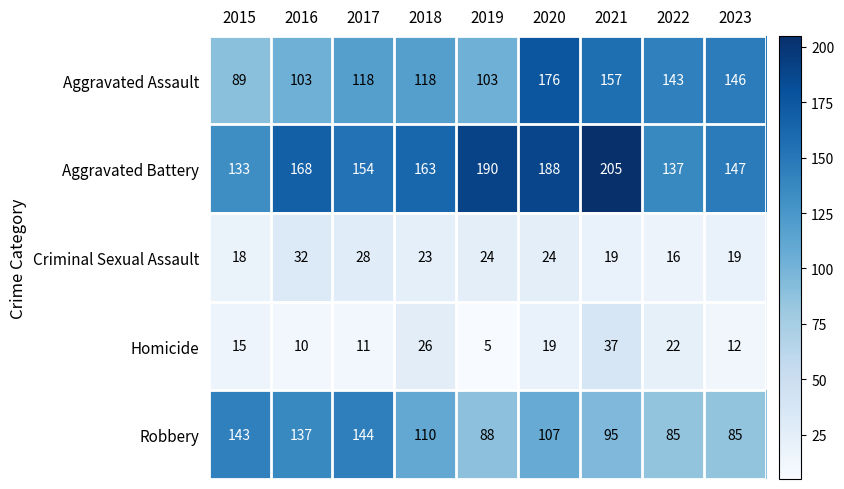

What is the lowest value of the Aggravated Battery series?

133